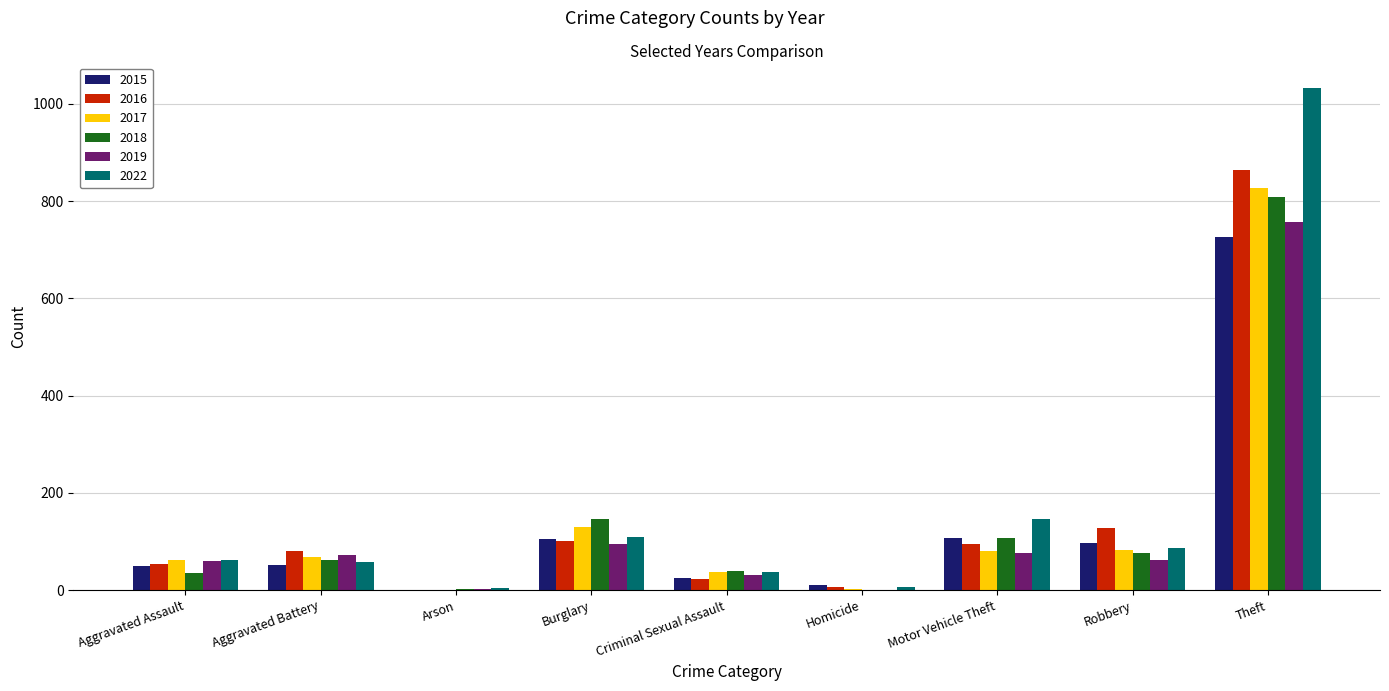

Is the value of 2019 at Aggravated Assault greater than the value of 2018 at Arson?

Yes